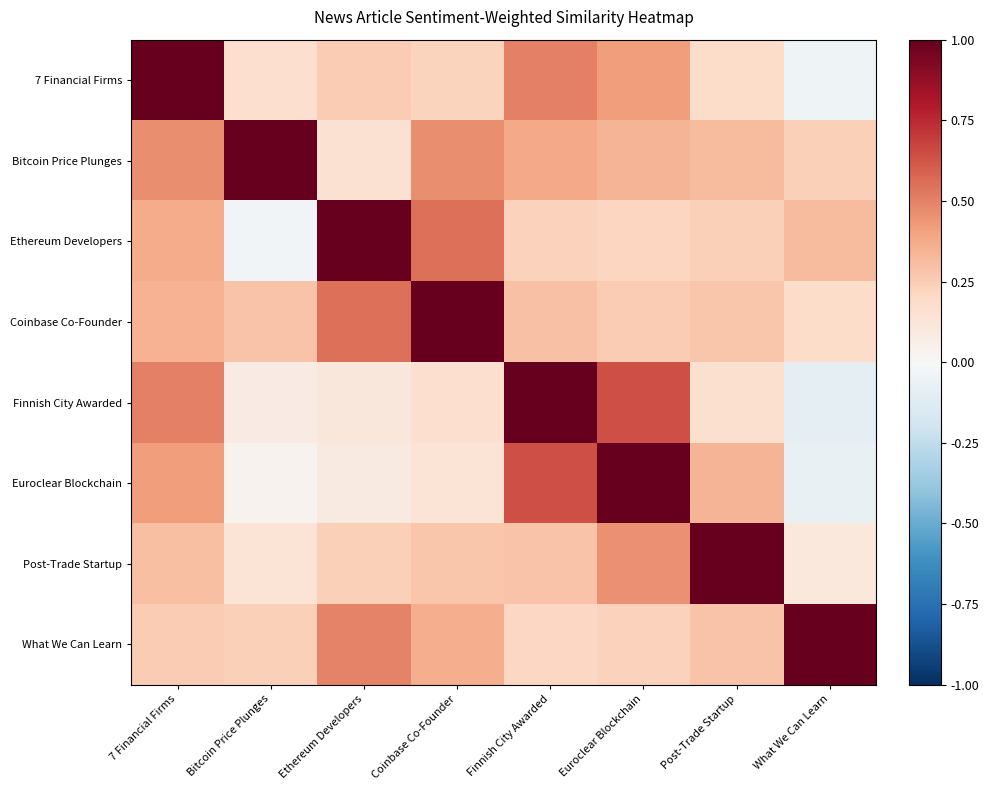

Which has a higher value, Euroclear Blockchain or What We Can Learn?

Euroclear Blockchain